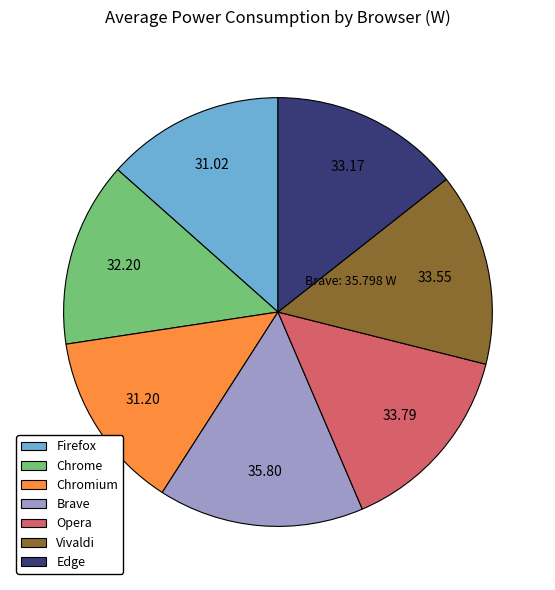

Is there a majority slice in this chart?

No